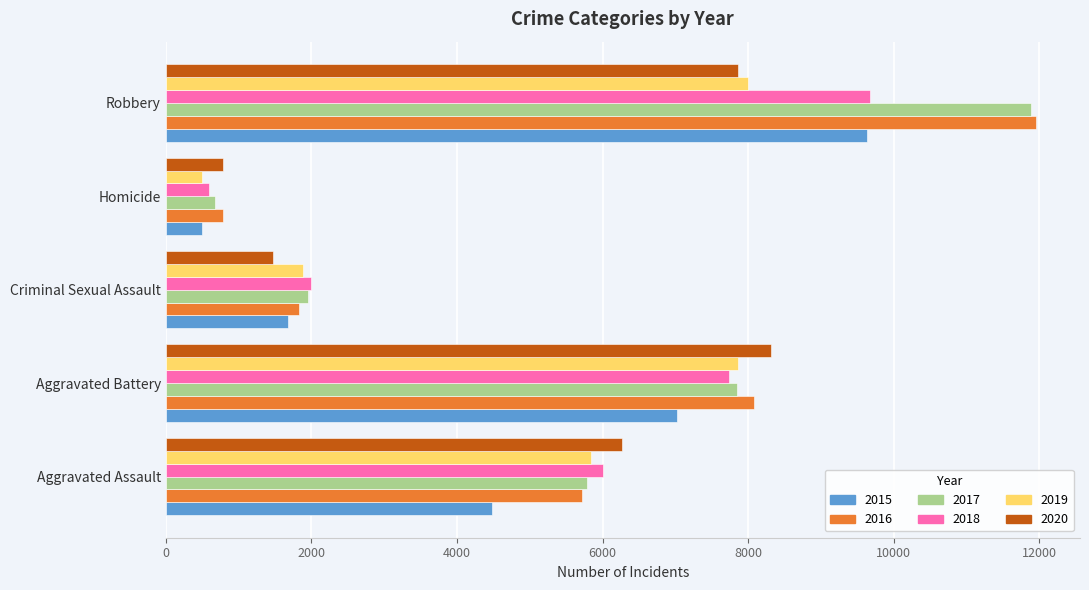

At which category is the sum across all series the highest?

Robbery